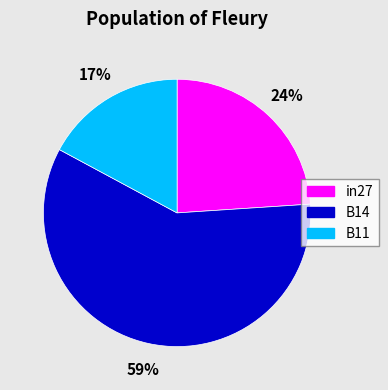

Count the number of slices in the pie.

3